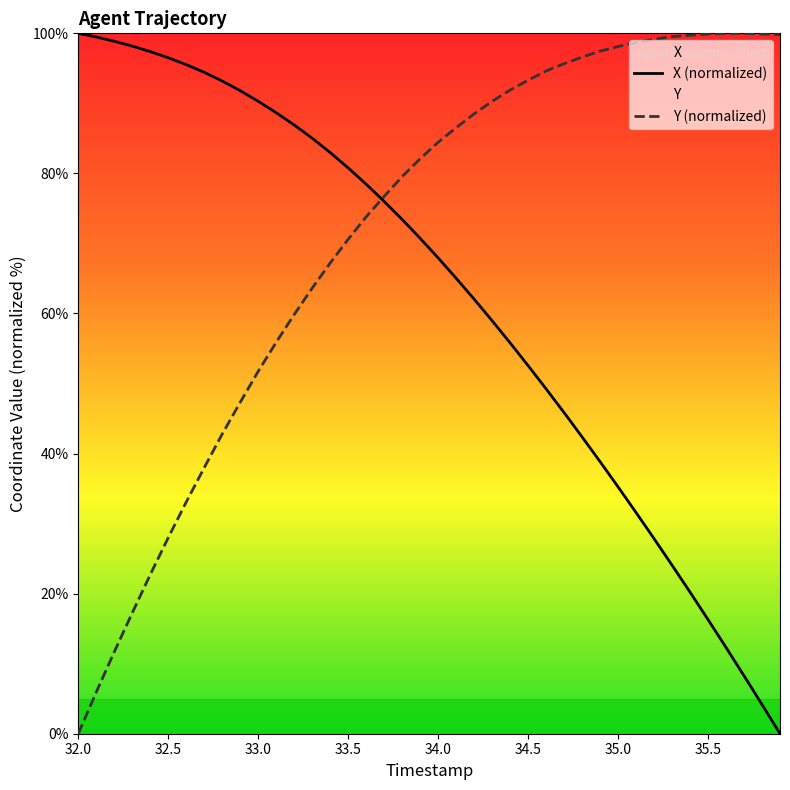

Which series ends up on top after the final intersection of X and Y?

Y